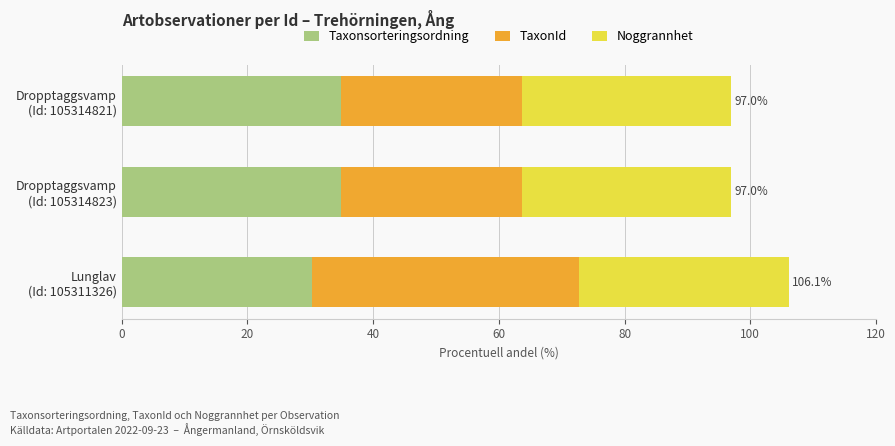

What is the lowest value of the Taxonsorteringsordning series?

30.2